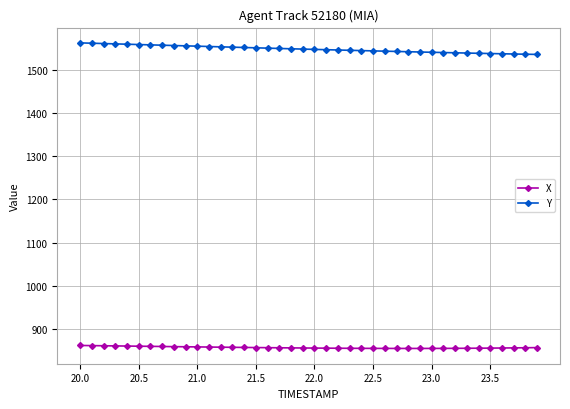

What is the value of the Y point at the 38th from the left?

1536.9